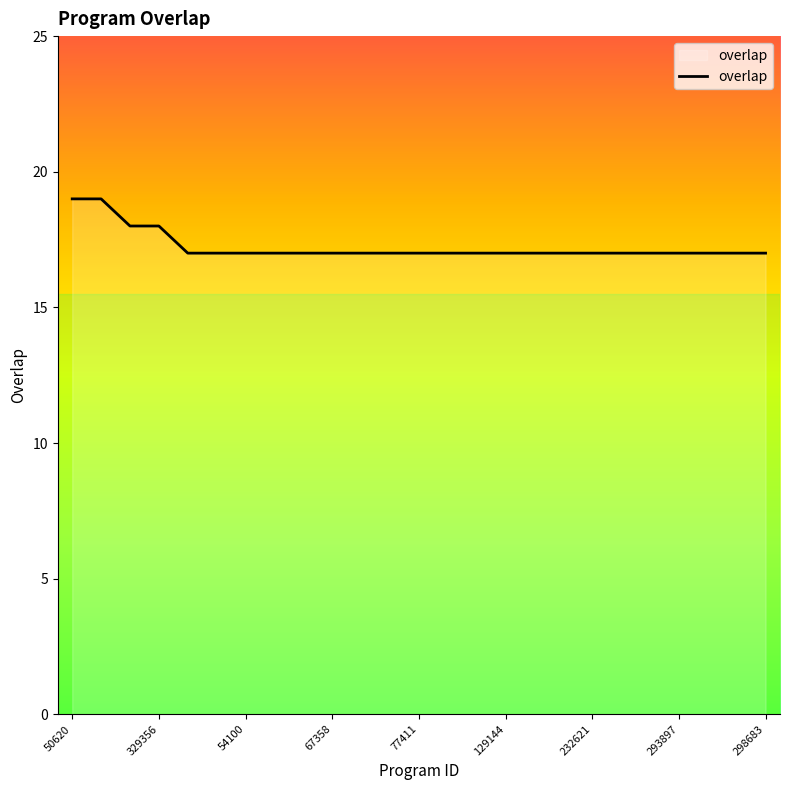

What is the maximum value shown in the chart?

19